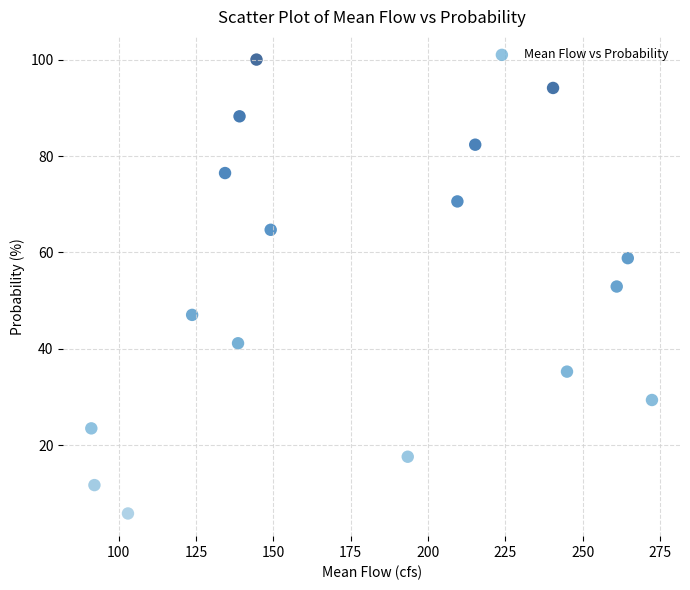

What is the range of Y values (max minus min)?

94.1